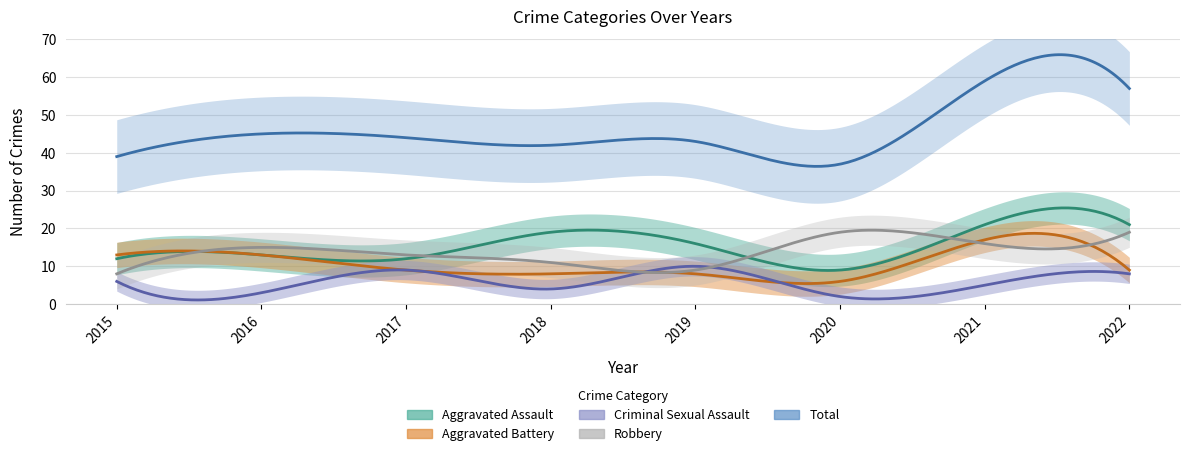

What is the sum of all Aggravated Battery values?

83